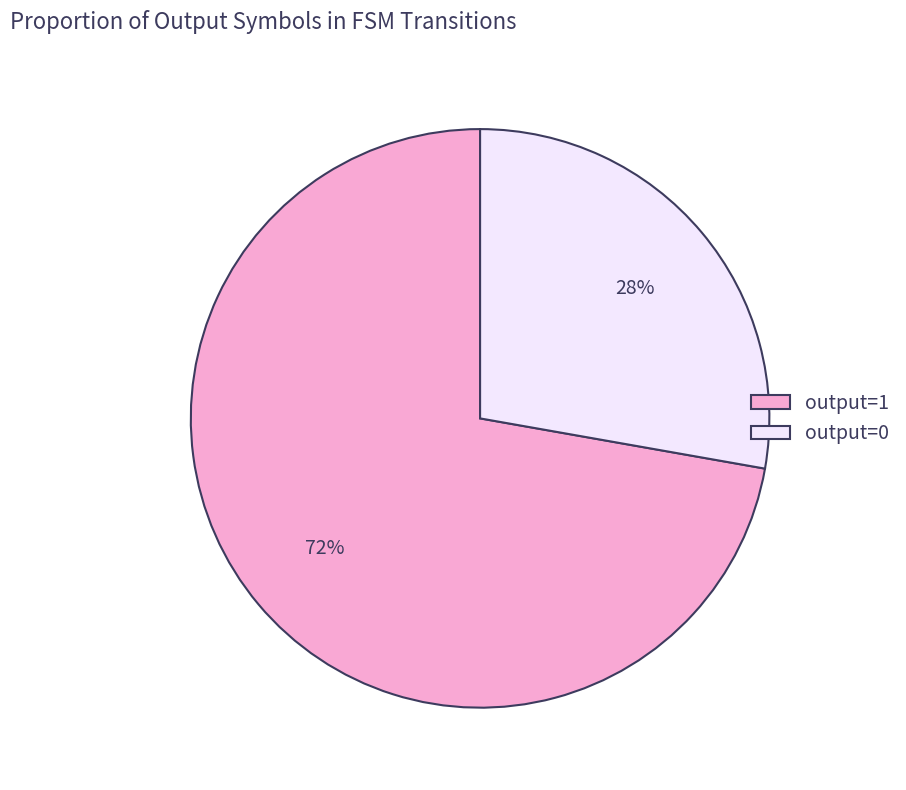

Which category has the biggest portion of the pie?

output=1